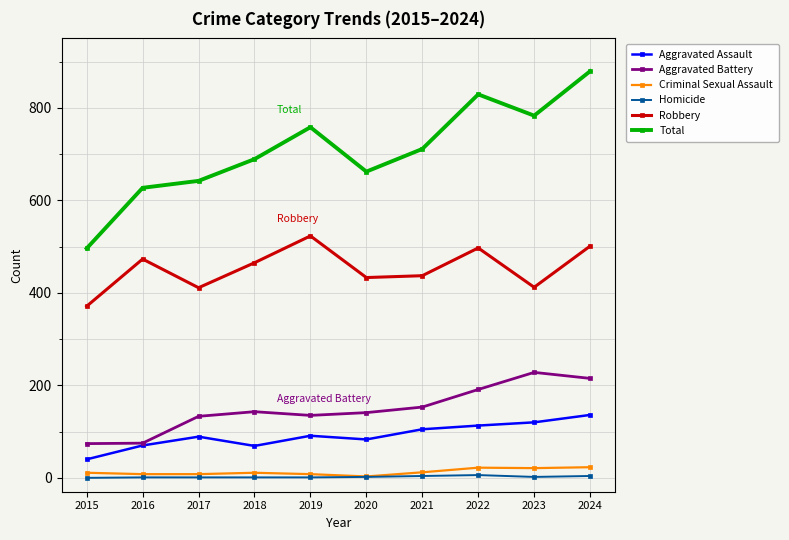

The Total series shows 357 at 2016. True or false?

False